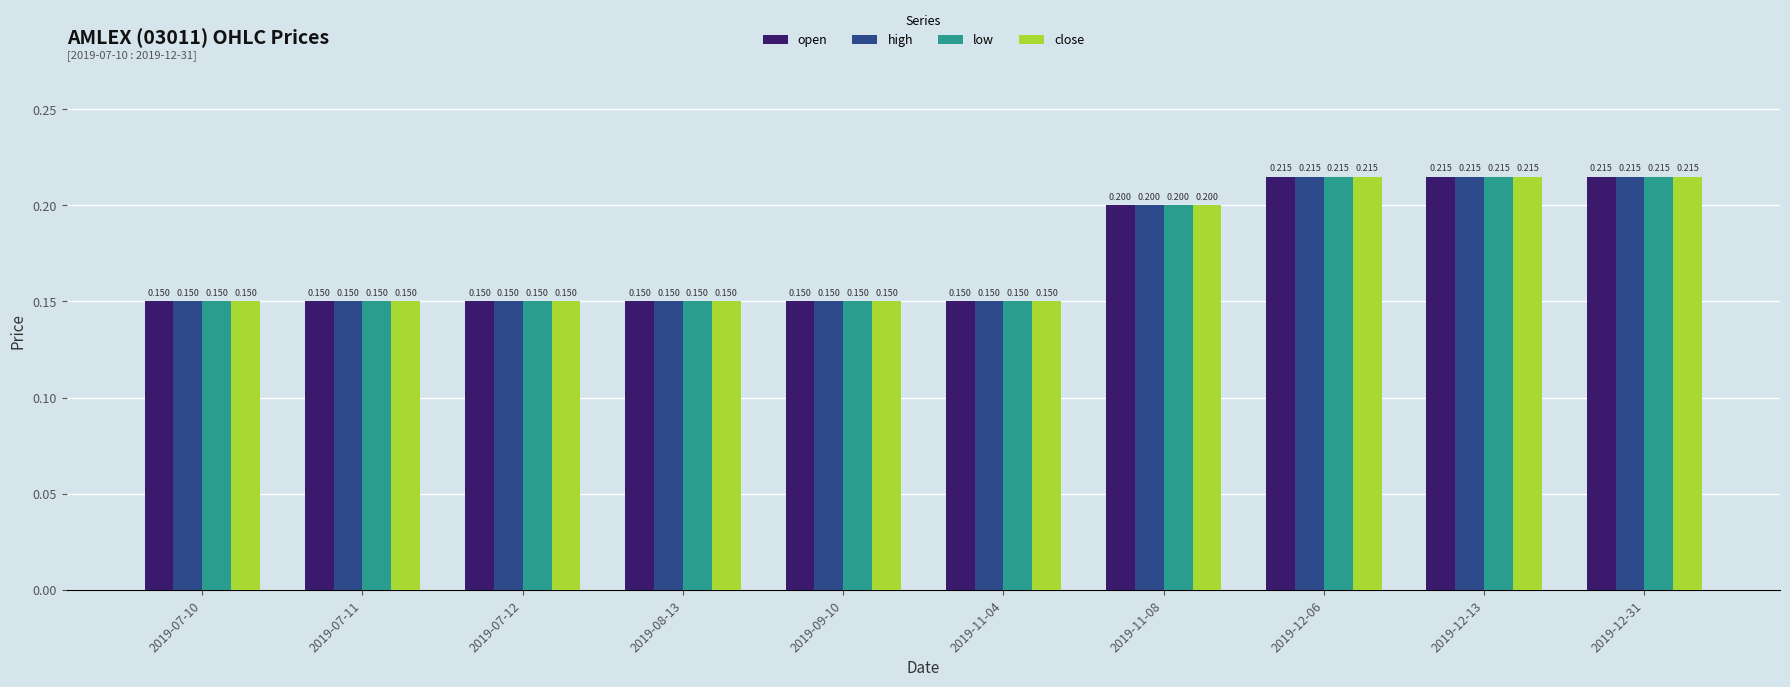

What are all the series names shown in the legend?

open, high, low, close